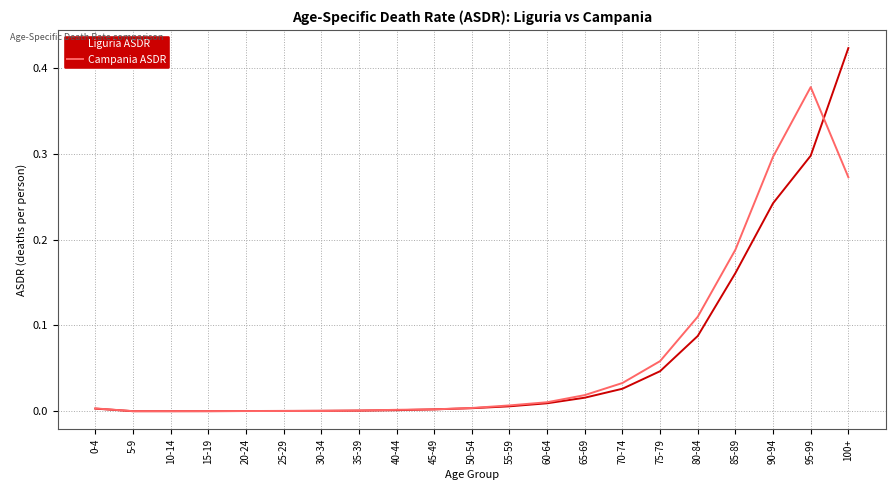

What position from the left is 100+?

21